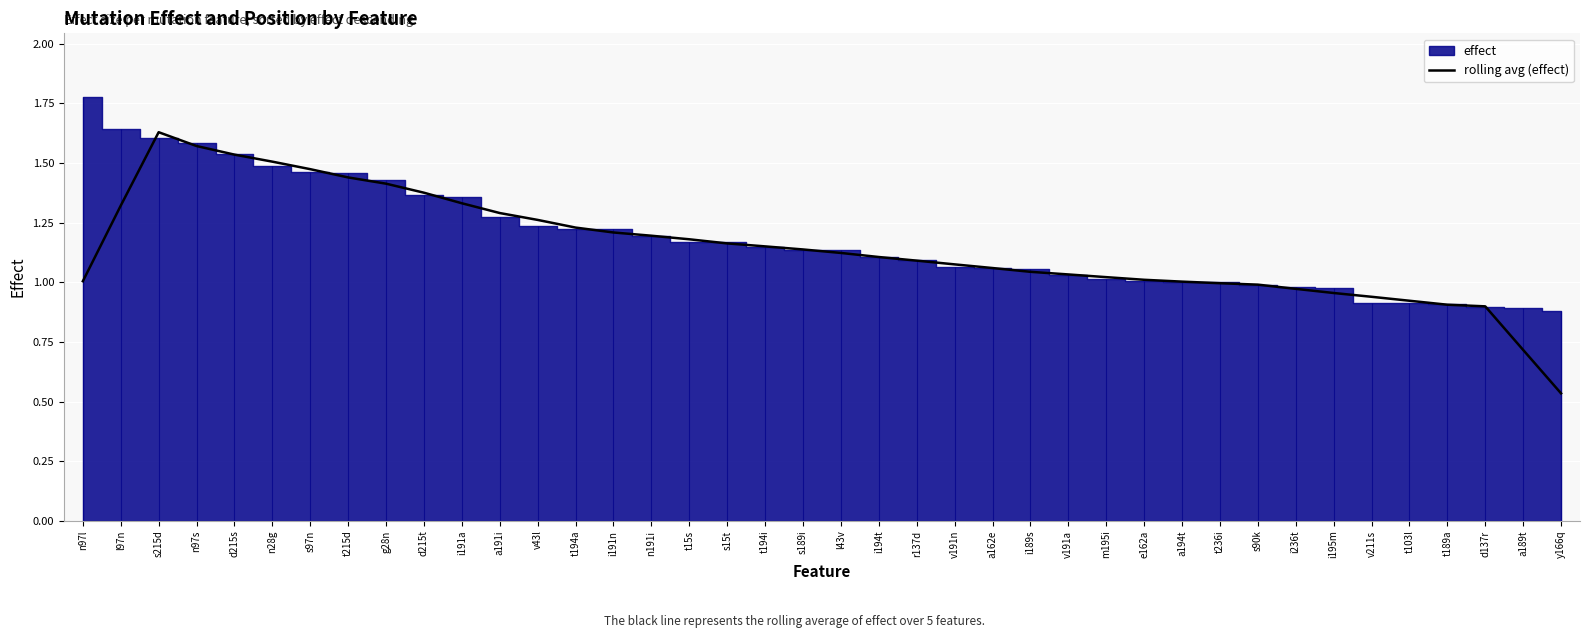

Is it true that the value at s97n is 1.5?

True